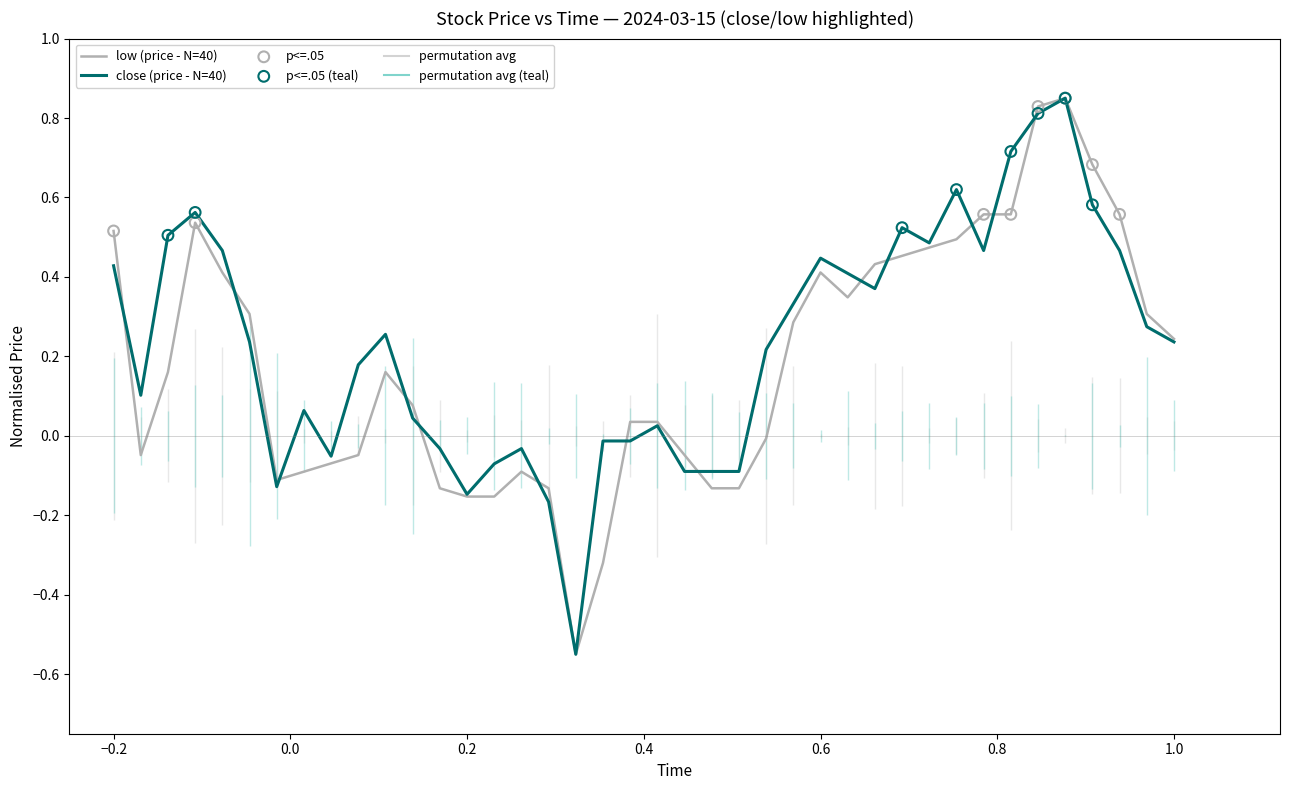

Is the value of close at 09:35 greater than the value of low at 09:50?

Yes